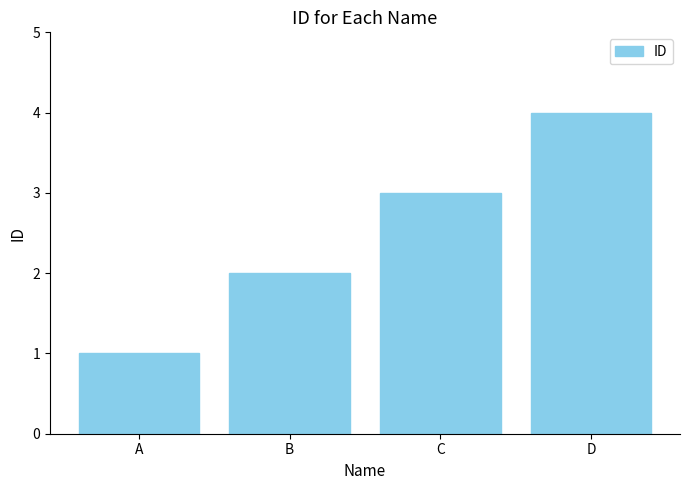

Rank the categories by value from highest to lowest.

D, C, B, A